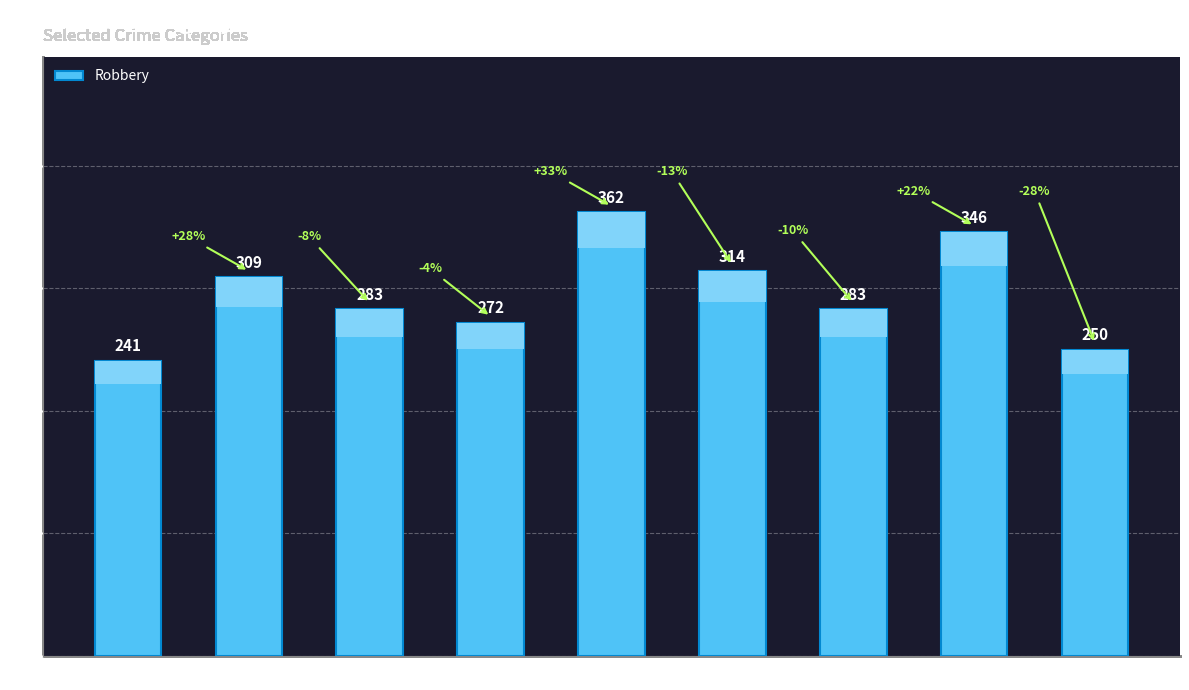

Reading left to right, extract all data points from this chart.

2015=241	2016=309	2017=283	2018=272	2019=362	2020=314	2021=283	2022=346	2023=250